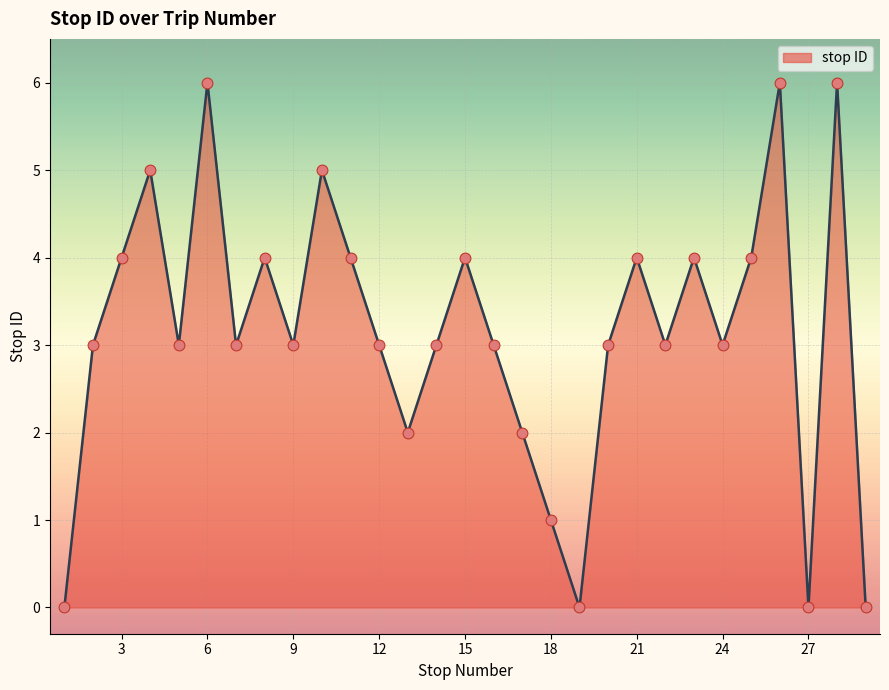

What is the difference between the maximum and minimum values?

6